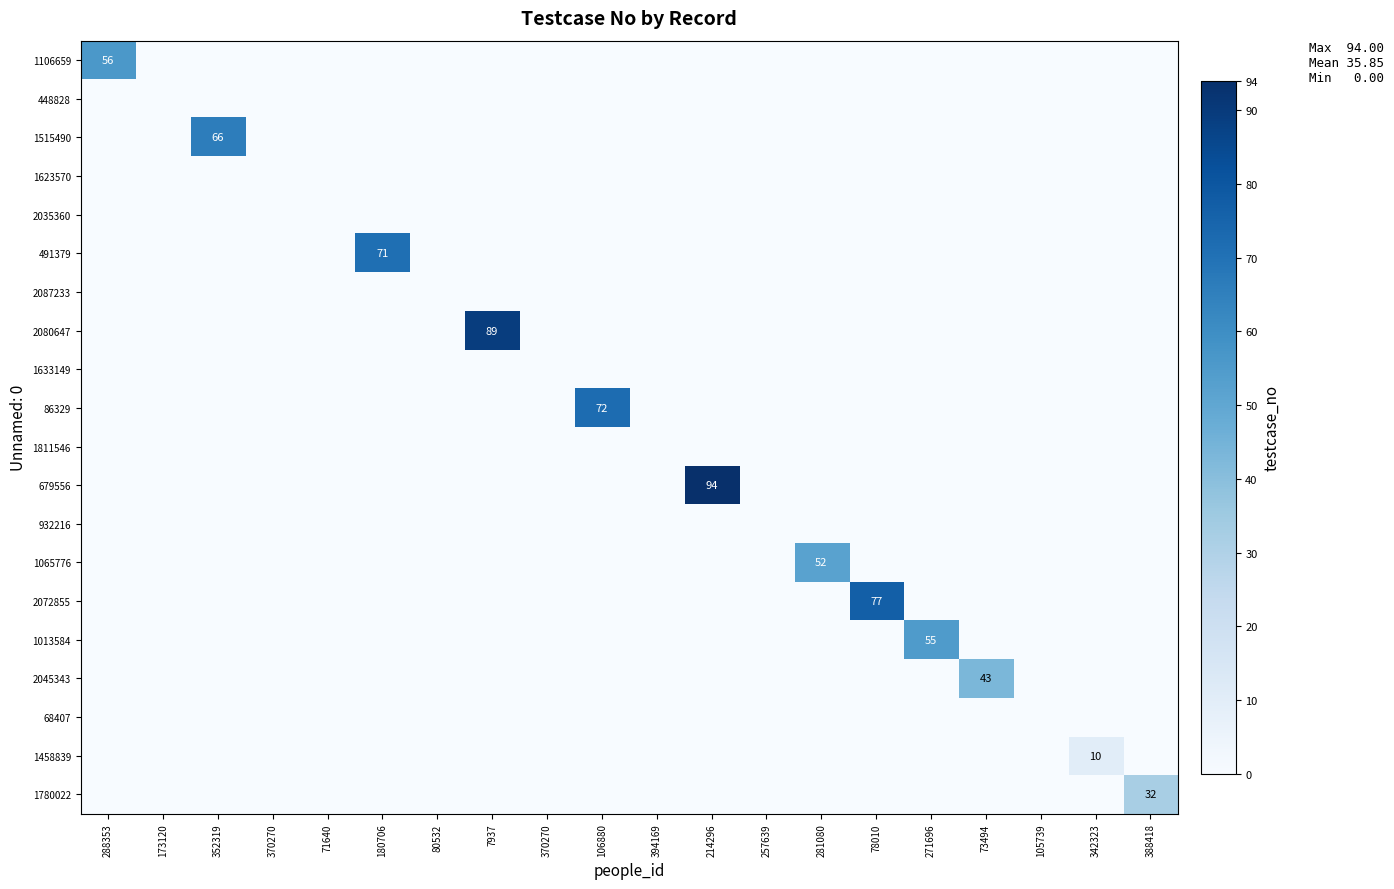

Rank the categories by 1811546 value from highest to lowest.

288353, 173120, 352319, 370270, 71640, 180706, 80532, 7937, 370270, 106880, 394169, 214296, 257639, 281080, 78010, 271696, 73494, 105739, 342323, 388418